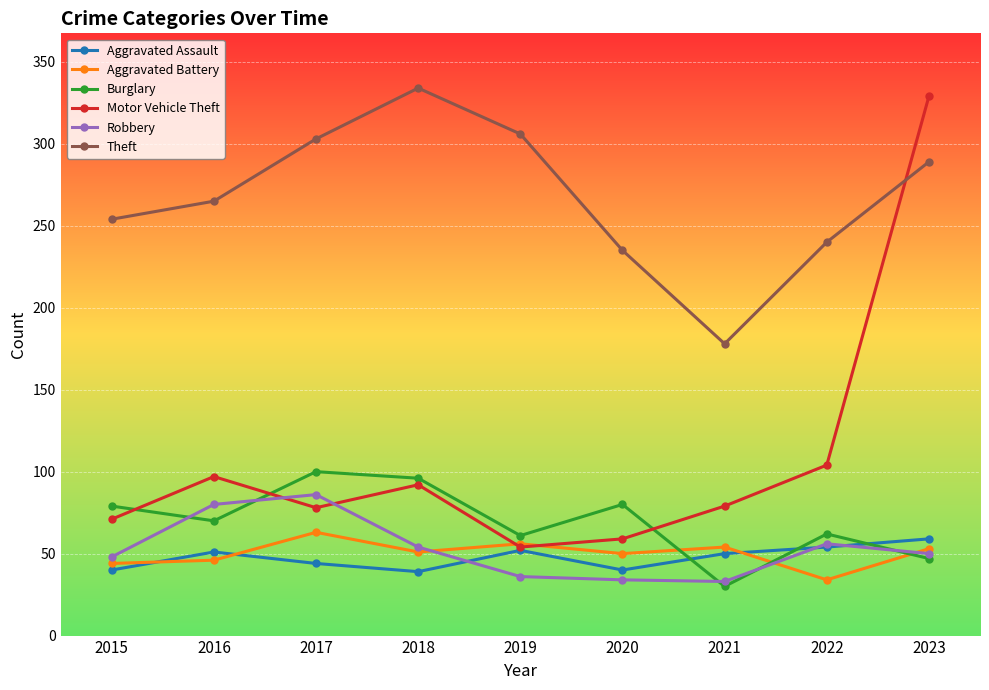

At how many categories does at least one series exceed 197?

8